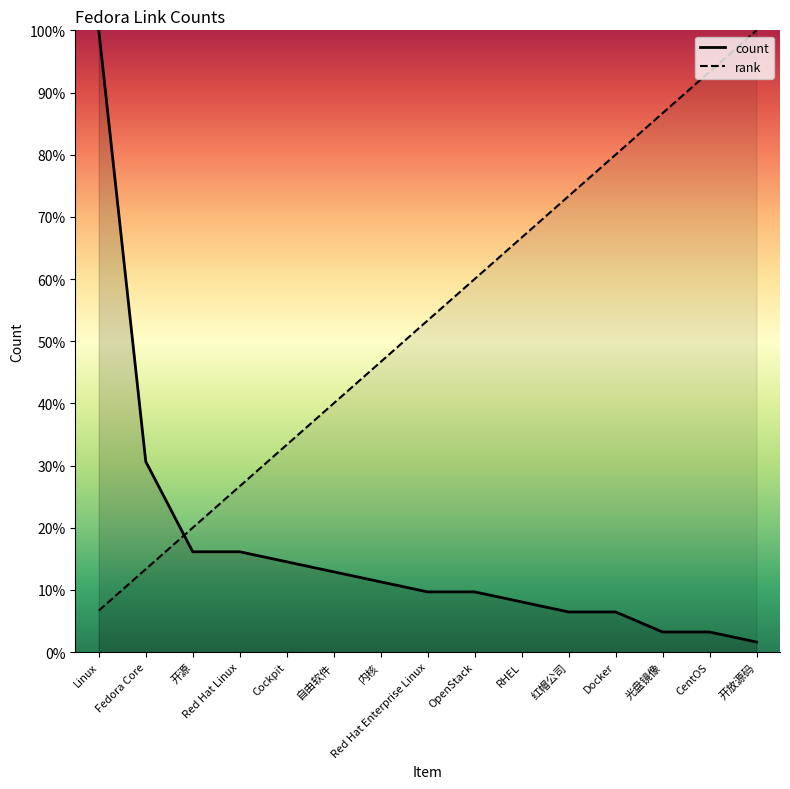

How many lines are shown in the chart?

2